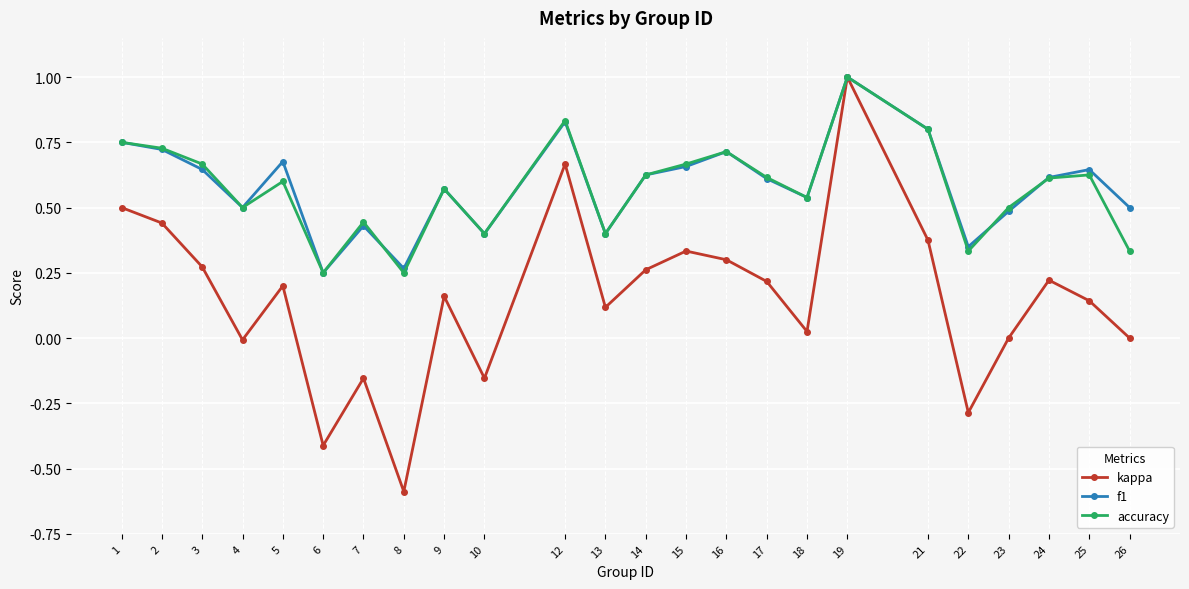

Which series changed the most between 5 and 7?

kappa